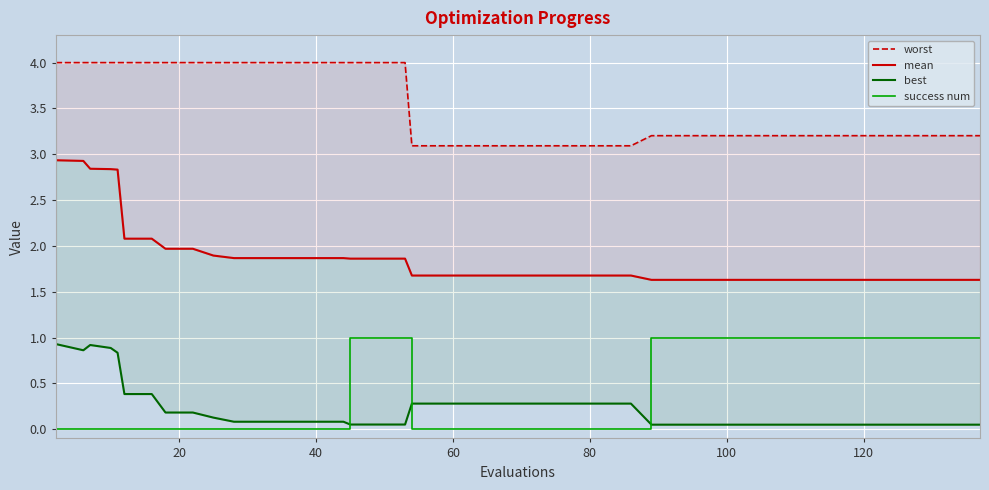

What is the difference between the second highest and second lowest values in the success num series?

1